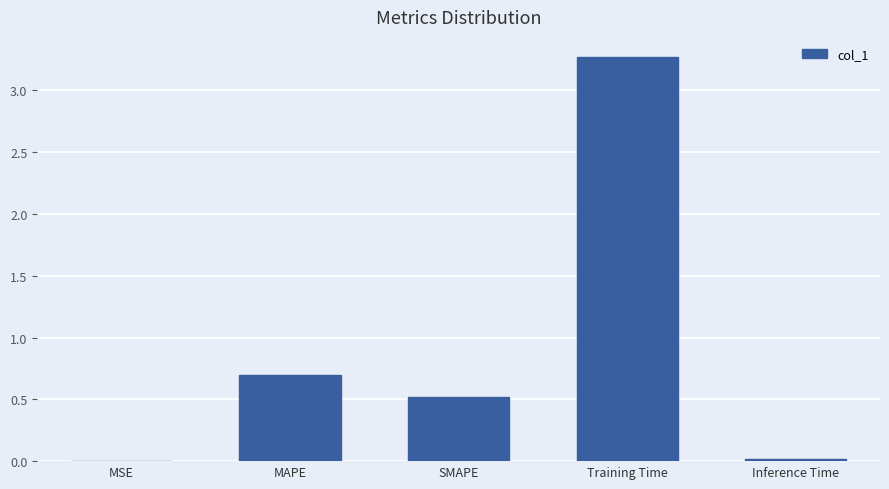

True or false: the data shows 3.3 at Training Time.

True